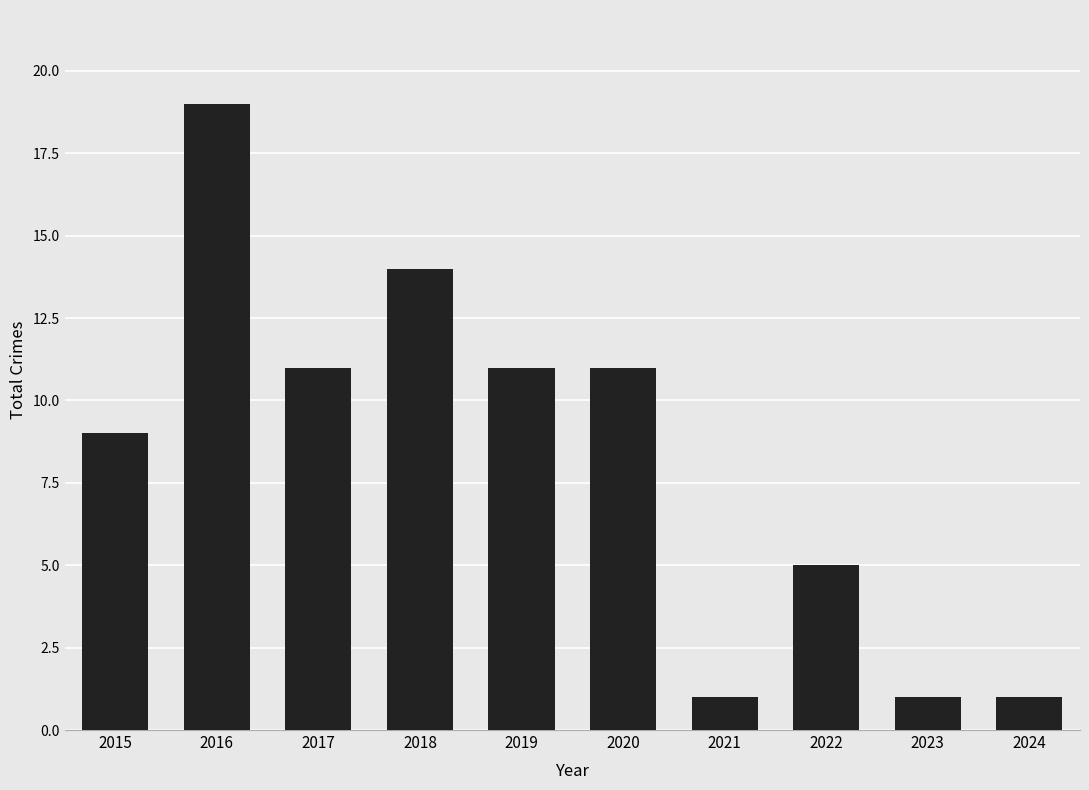

Count the number of data series in this chart.

1